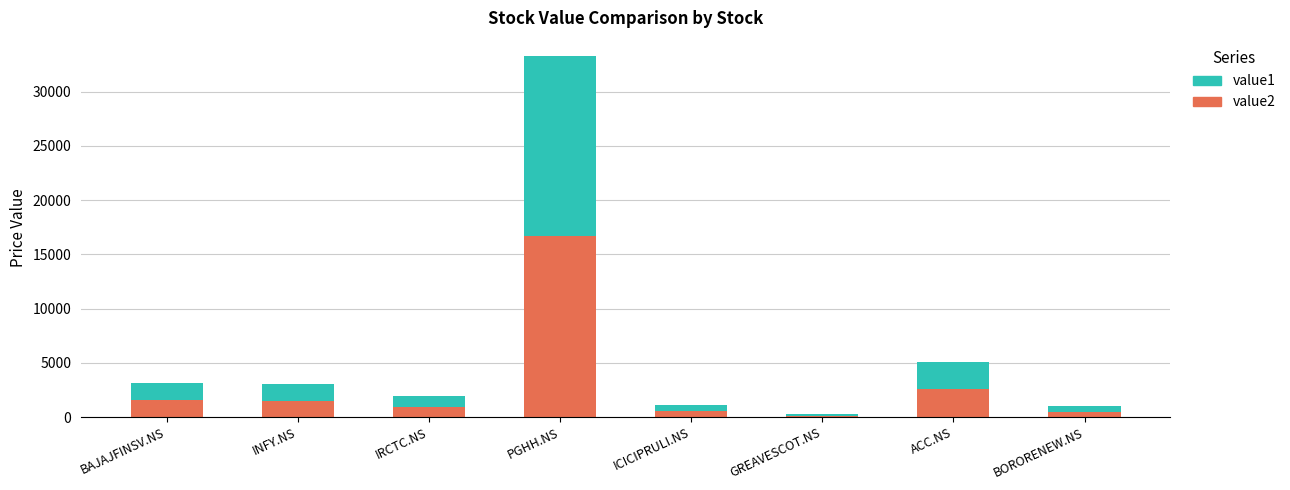

What is the sum of all value2 values?

24475.2